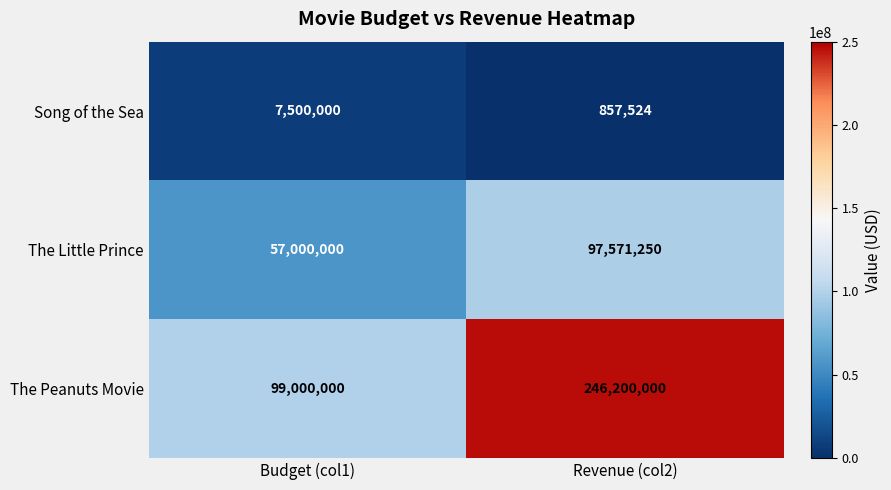

Rank the series by their maximum value, from highest to lowest.

The Peanuts Movie, The Little Prince, Song of the Sea